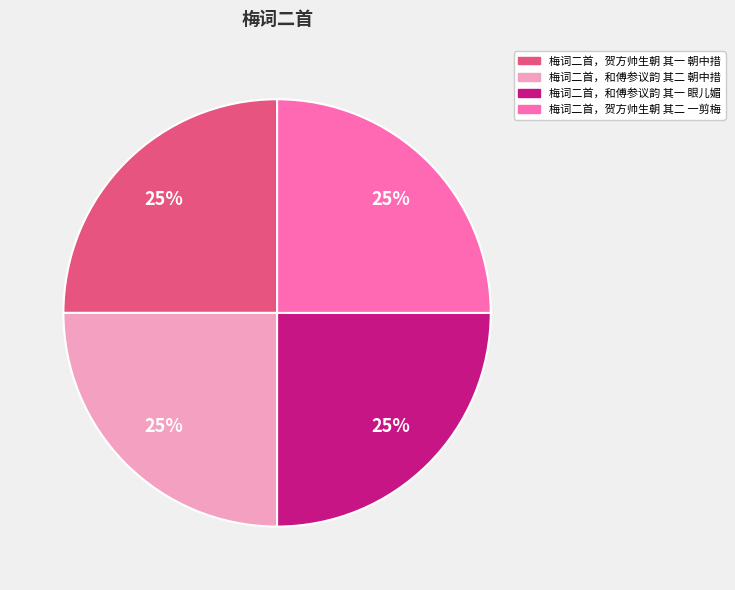

Does 梅词二首，和傅参议韵 其二 朝中措 account for over 50% of the chart?

No